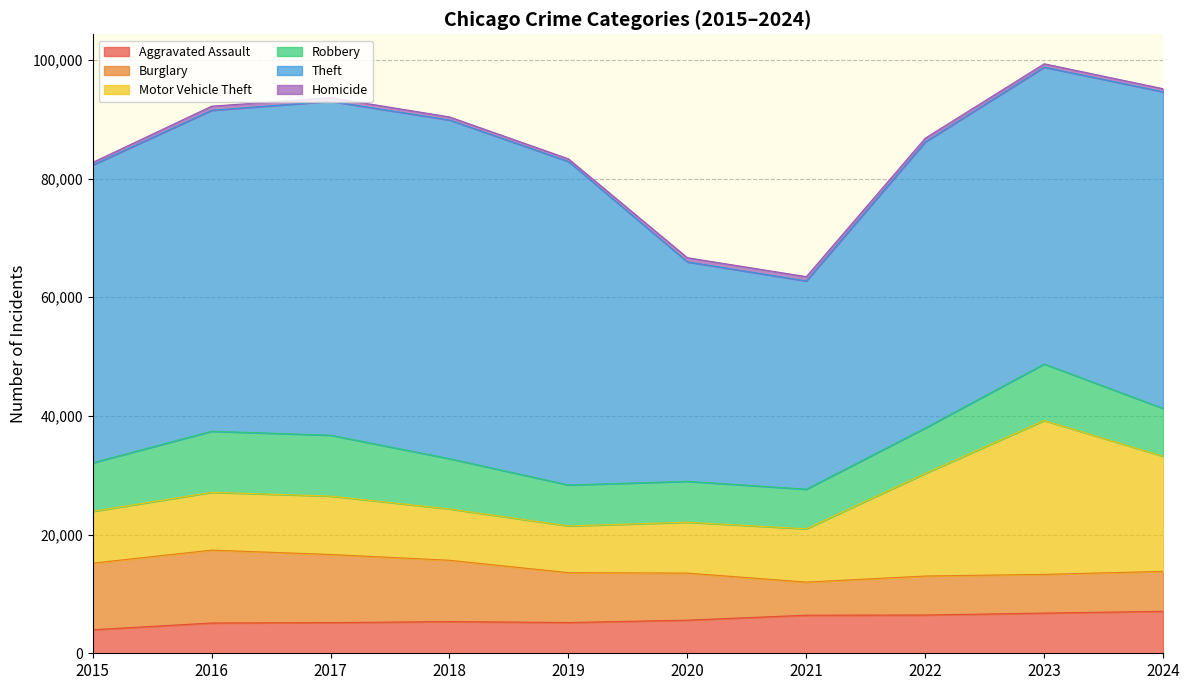

Which has a higher value, 2019 or 2015?

2019